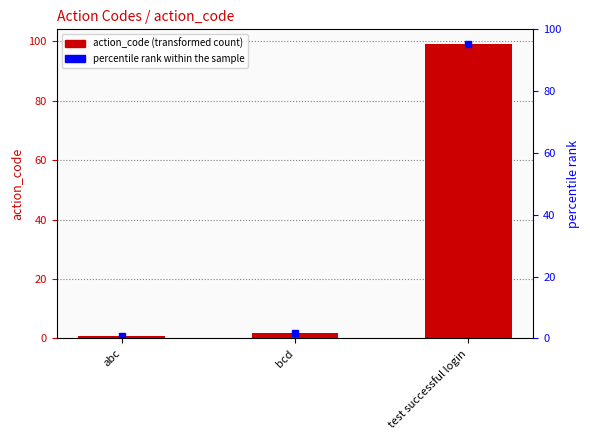

What position from the right is abc?

3